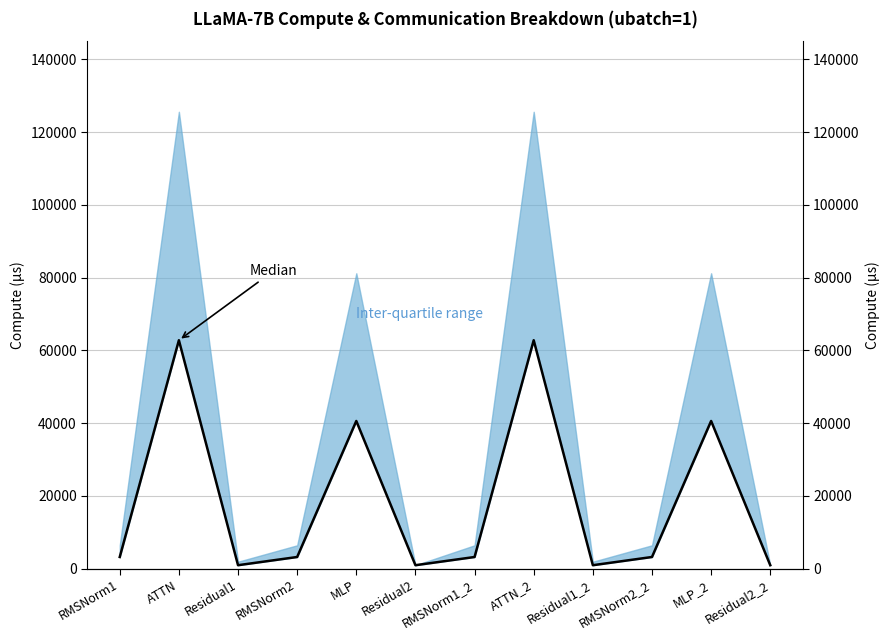

Rank the categories by value from highest to lowest.

ATTN, ATTN_2, MLP, MLP_2, RMSNorm1, RMSNorm2, RMSNorm1_2, RMSNorm2_2, Residual1, Residual2, Residual1_2, Residual2_2